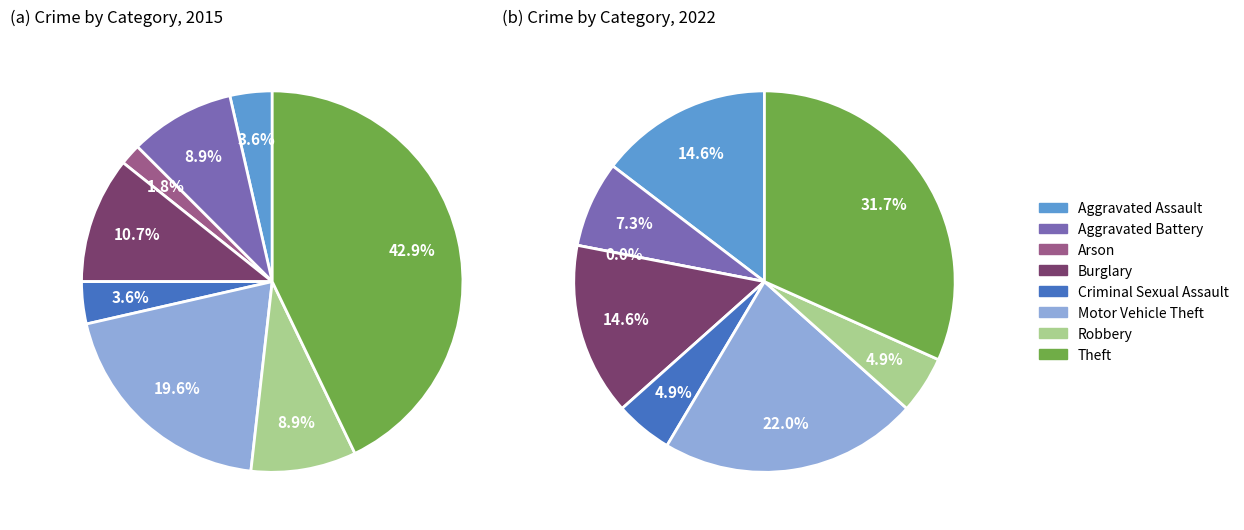

How many segments does this pie chart have?

8